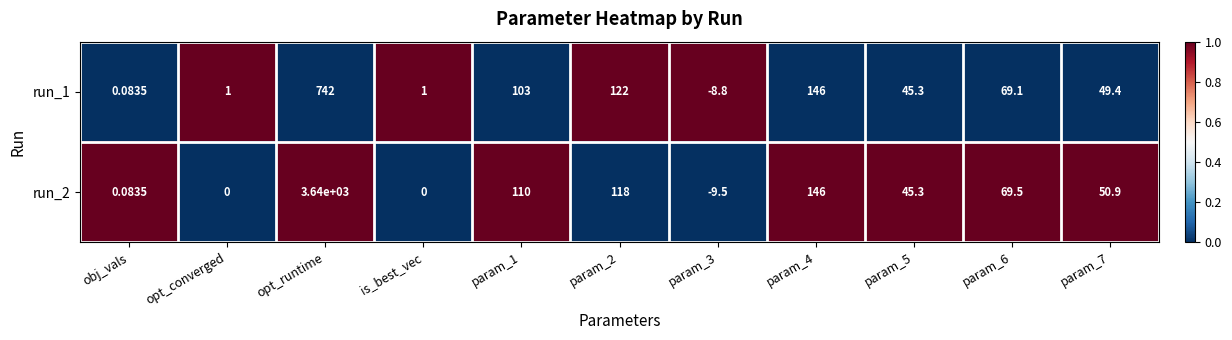

Is the value of run_1 at param_5 greater than the value of run_2 at param_3?

Yes